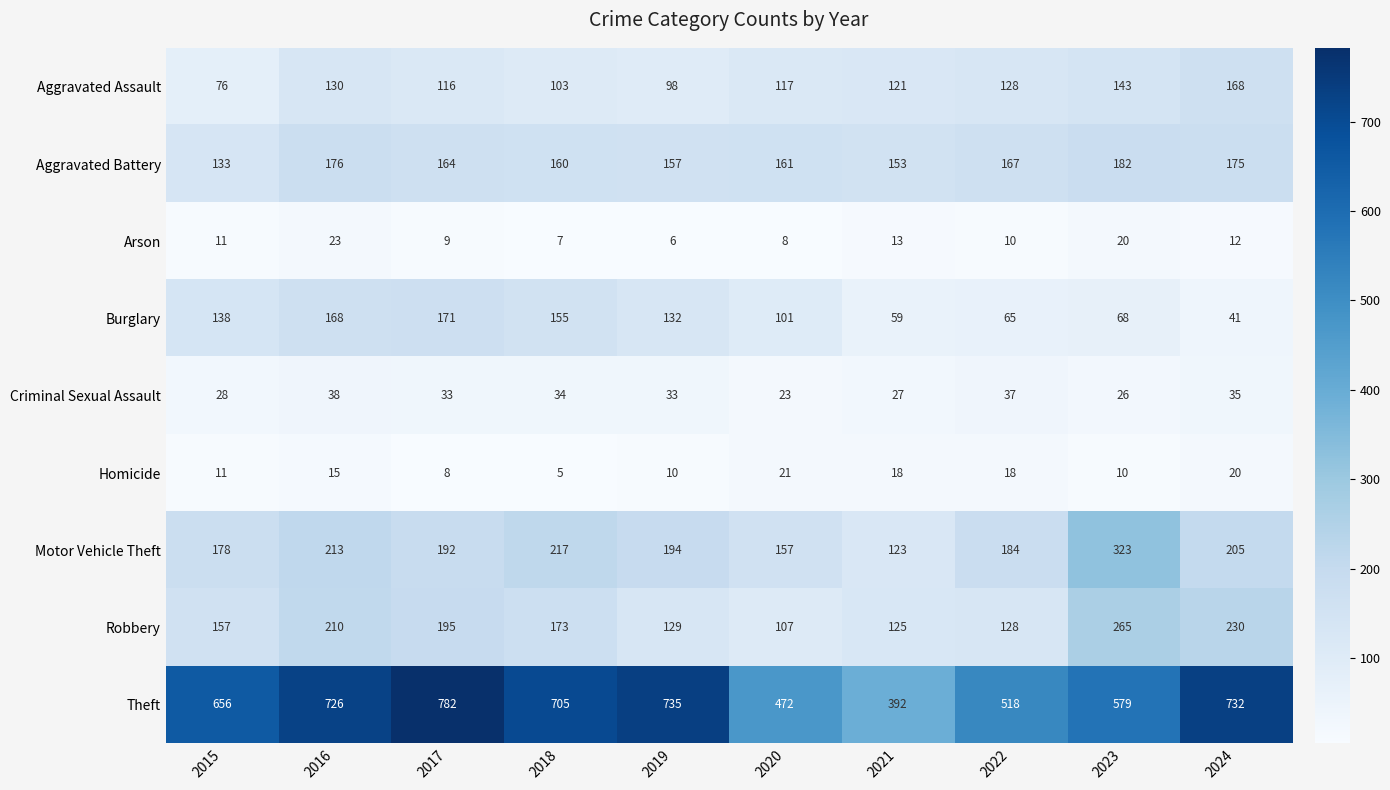

At how many categories does at least one series exceed 10?

10